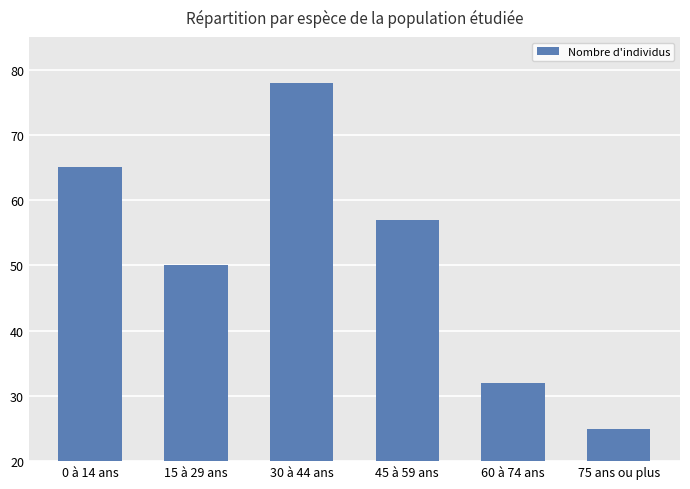

How many data points does each series have?

6